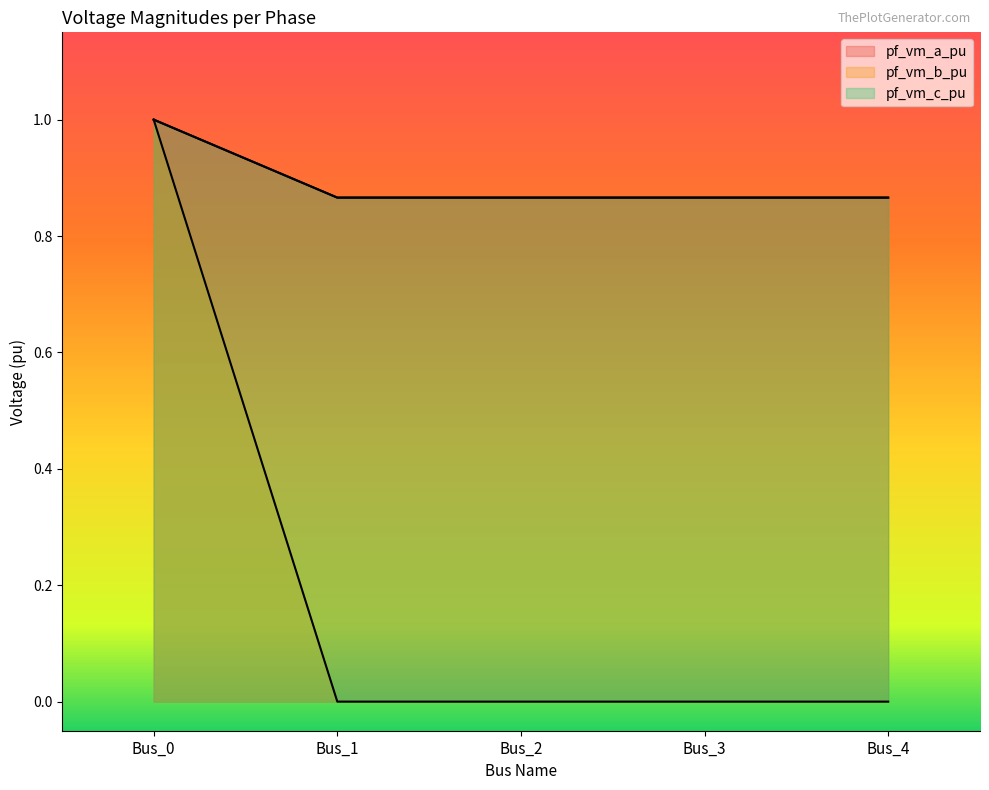

How many interior local valleys does the pf_vm_c_pu series have?

1